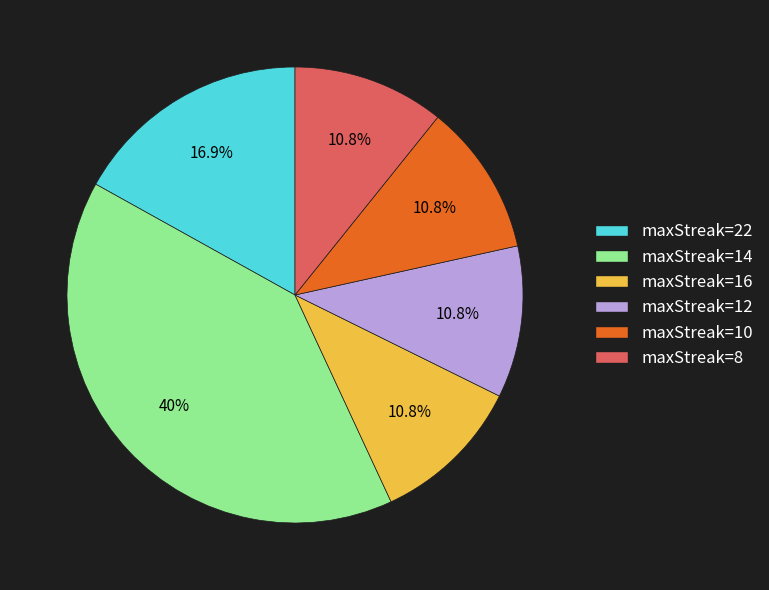

To the nearest percent, what is the average slice percentage?

17%